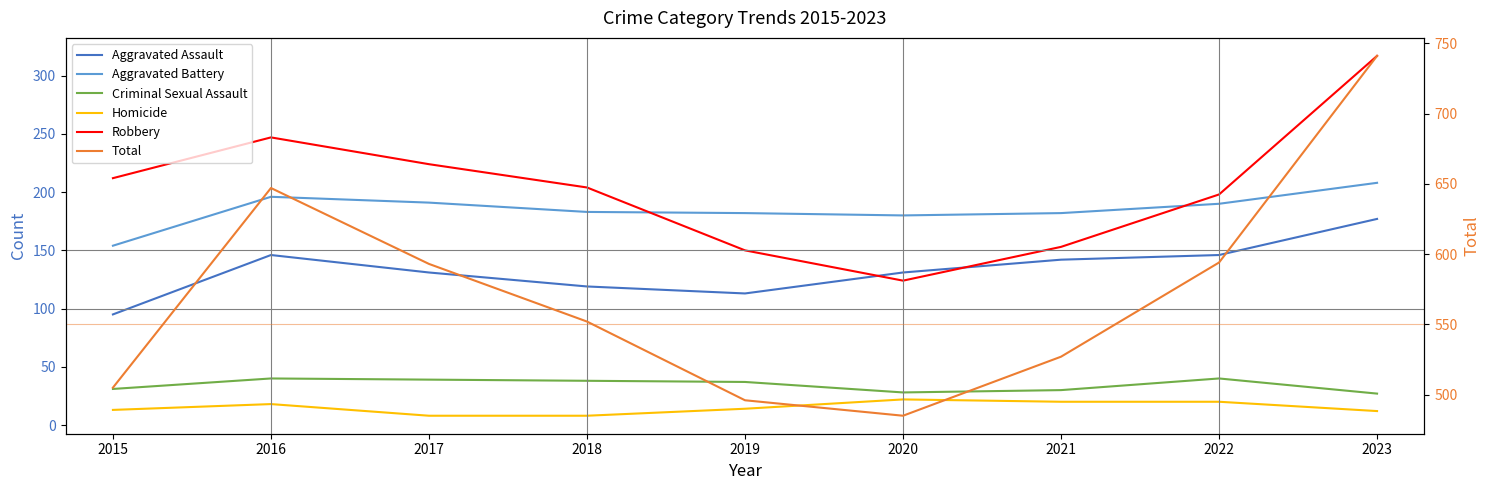

The value of Aggravated Assault at 2016 is 248. True or false?

False